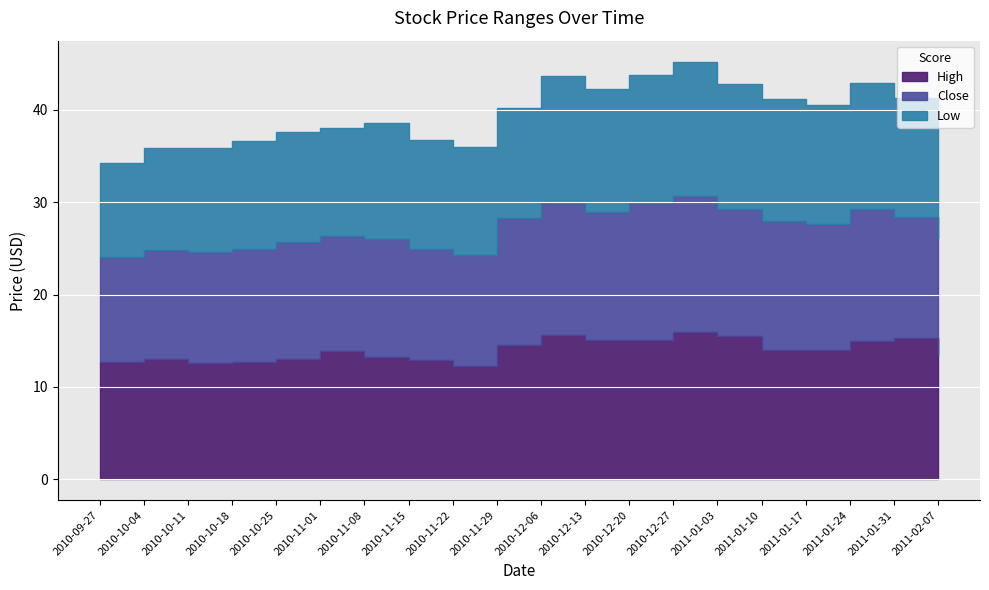

The Low series shows 7.7 at 2010-12-13. True or false?

False